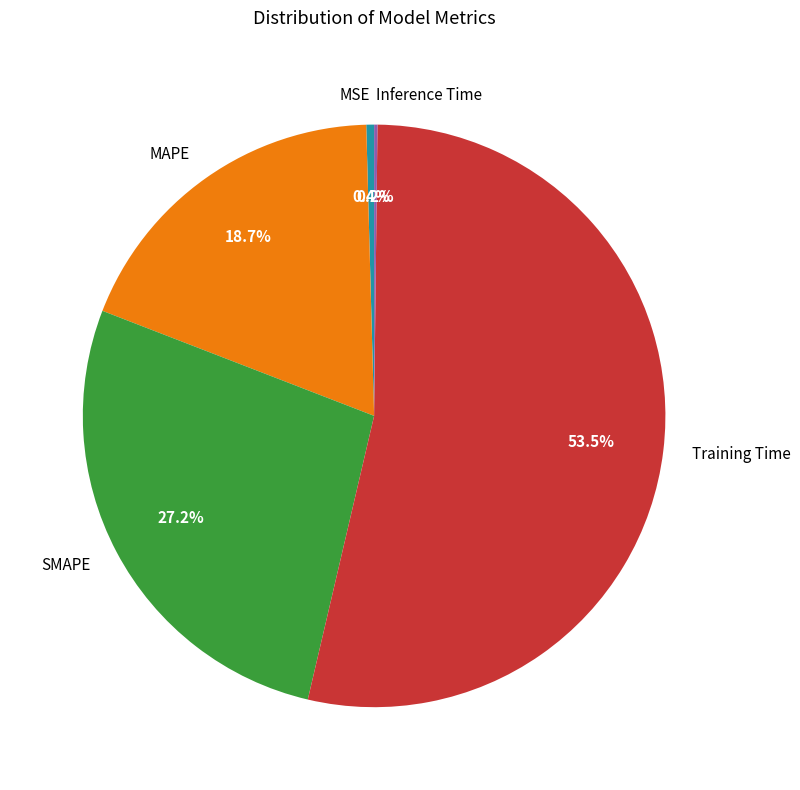

To the nearest percent, what portion does MAPE represent?

19%